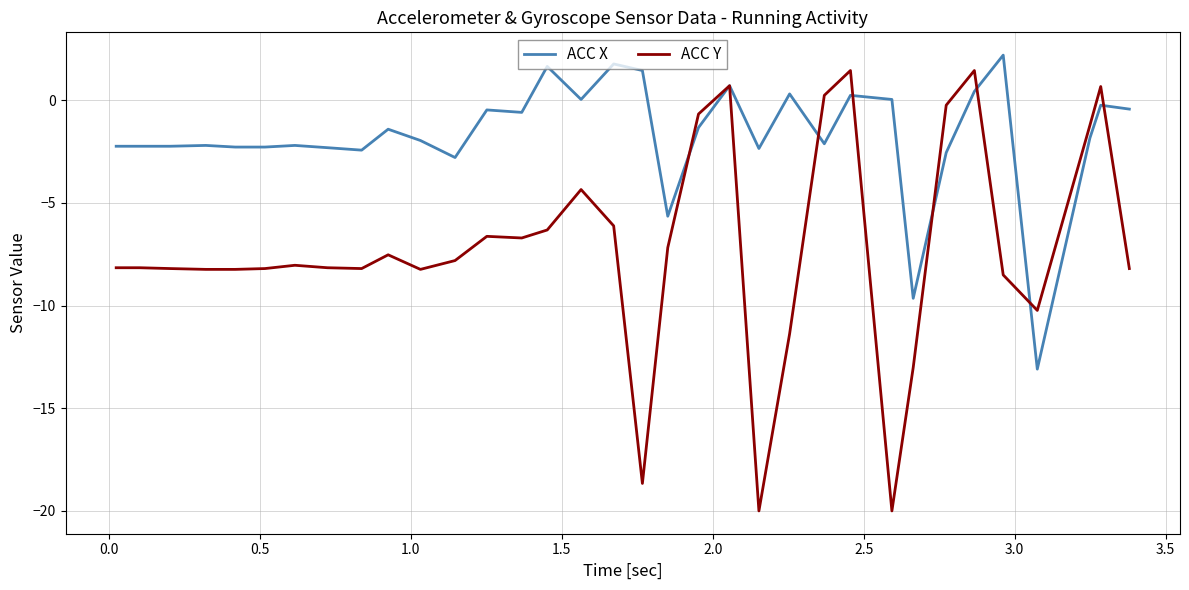

Rank the series by their average value, from highest to lowest.

ACC X, ACC Y